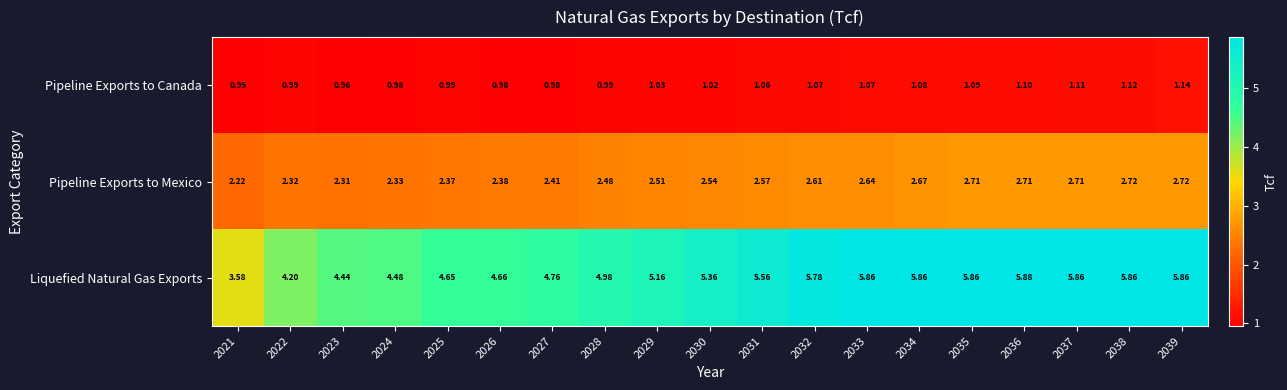

At how many categories does at least one series exceed 4?

18